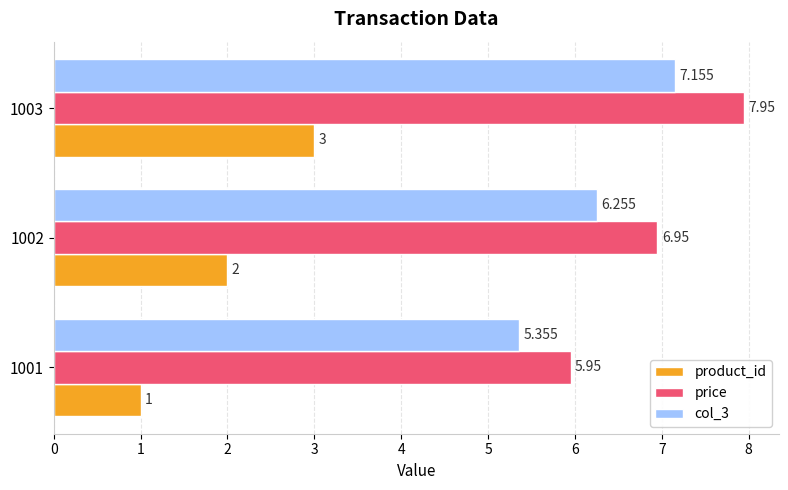

Which series has the largest total across all categories?

price